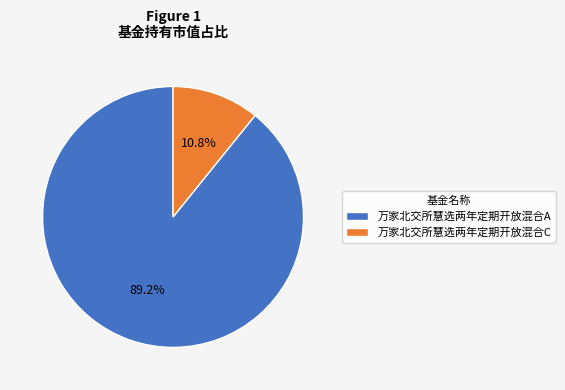

To the nearest percent, what portion does 万家北交所慧选两年定期开放混合C represent?

11%